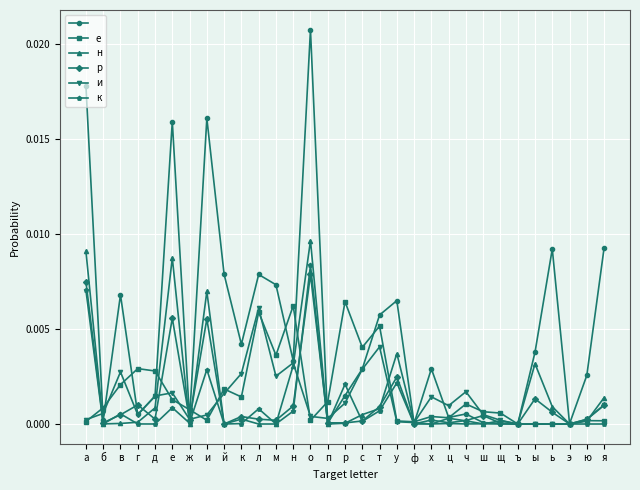

Which label corresponds to the largest value in the chart?

о